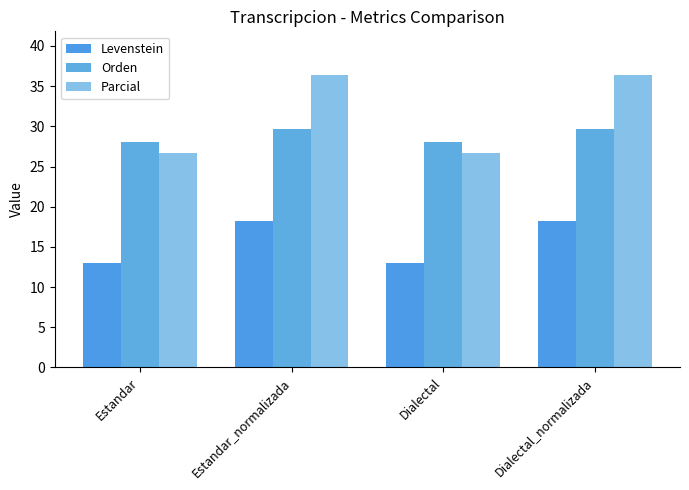

Rank the categories by Levenstein value from lowest to highest.

Estandar, Dialectal, Estandar_normalizada, Dialectal_normalizada